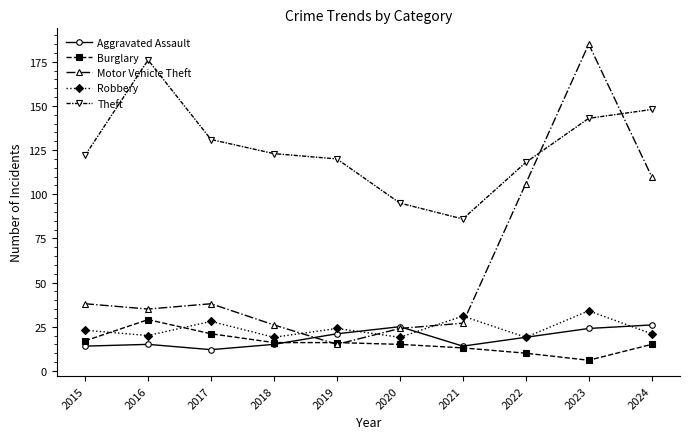

How many interior local valleys does the Motor Vehicle Theft series have?

2